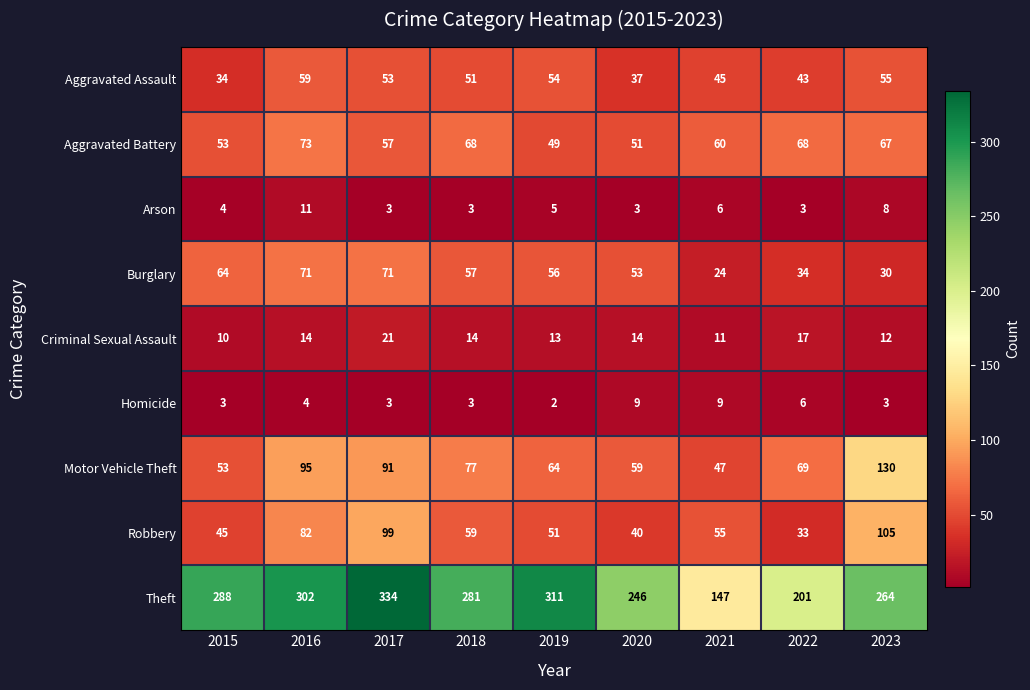

Which series has the largest total across all categories?

Theft